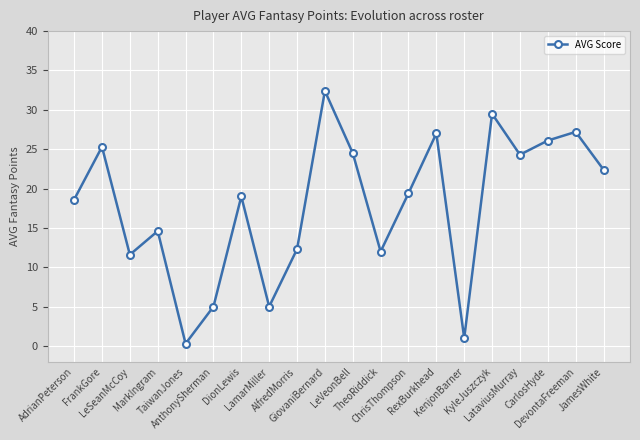

At which label does the data first exceed 19?

FrankGore